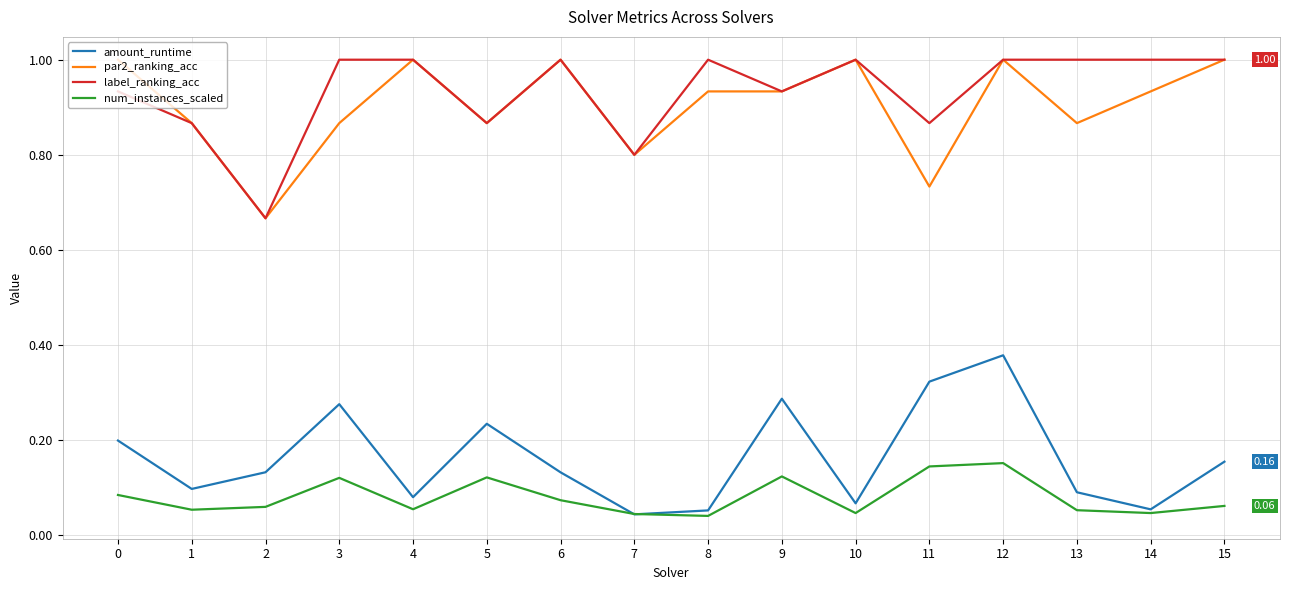

What is the sum of all num_instances_scaled values?

1.3